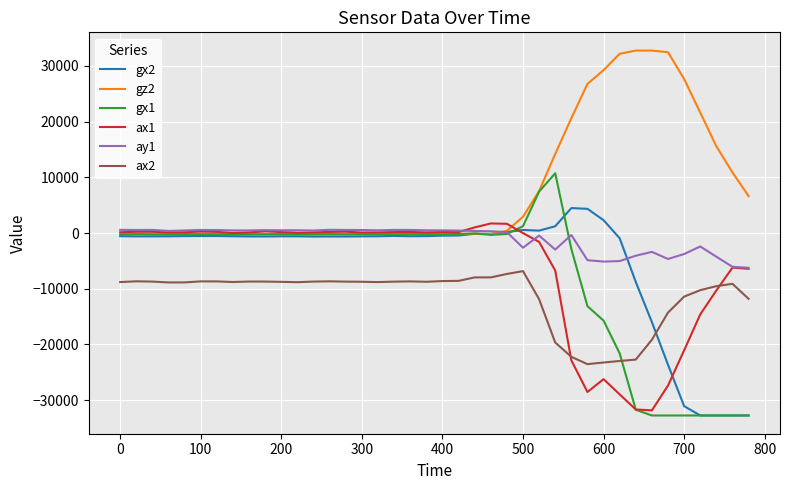

True or false: ax2 has more than 0 interior local peaks.

True